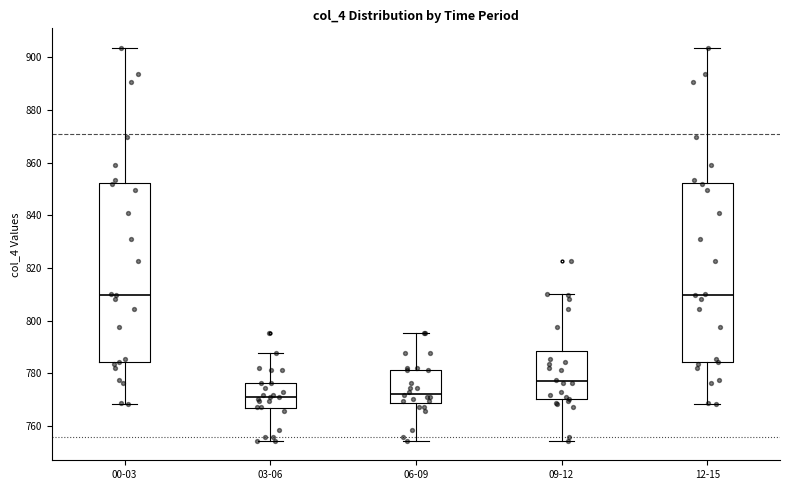

Reading left to right, read every box against the y-axis: the position of its median line, the range the box covers, and the ends of its whiskers. The values are not printed on the chart, so give them approximately, as read against the axis.

00-03: median 810, box 784 to 852, whiskers 768 to 904
03-06: median 770, box 766 to 776, whiskers 754 to 788
06-09: median 772, box 768 to 782, whiskers 754 to 796
09-12: median 778, box 770 to 788, whiskers 754 to 810
12-15: median 810, box 784 to 852, whiskers 768 to 904